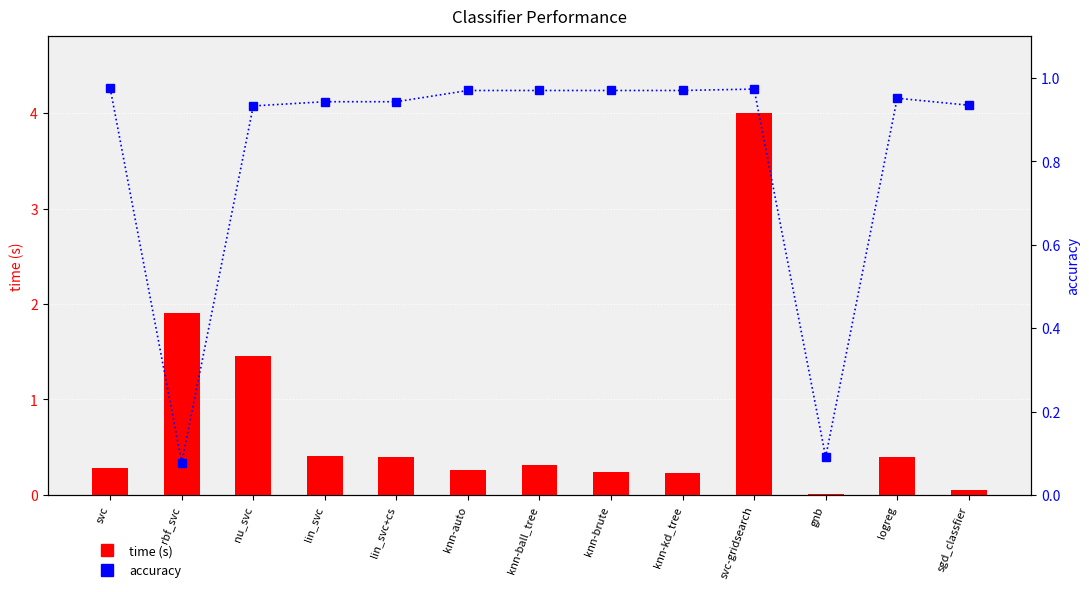

Are the bars grouped side by side (vs. stacked)?

Yes